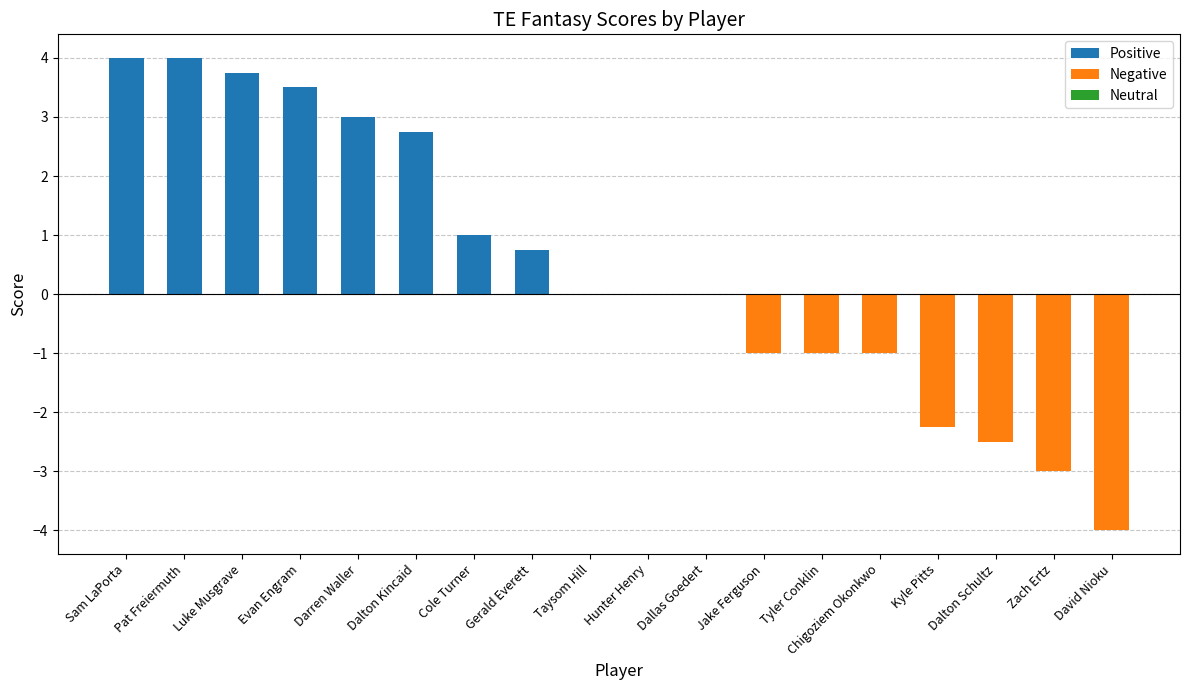

What is the difference between the second highest and minimum values in the Positive series?

4.0